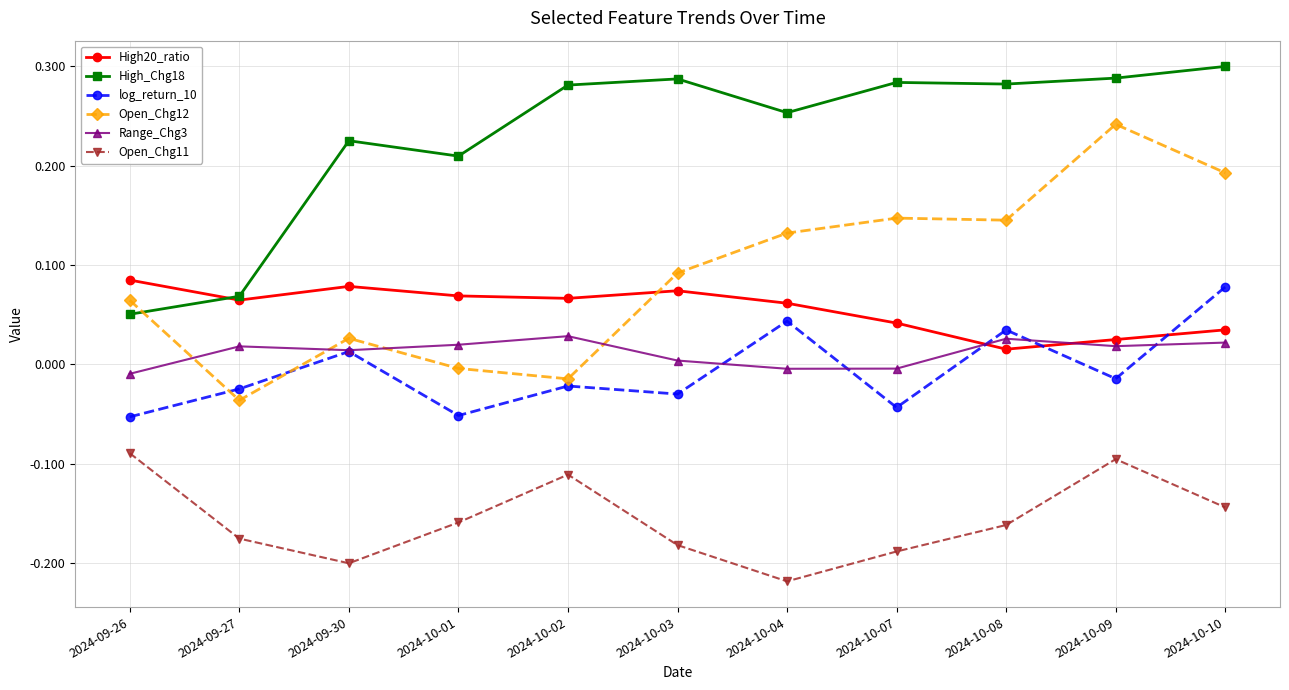

Which series changed the most between 2024-10-07 and 2024-10-08?

log_return_10